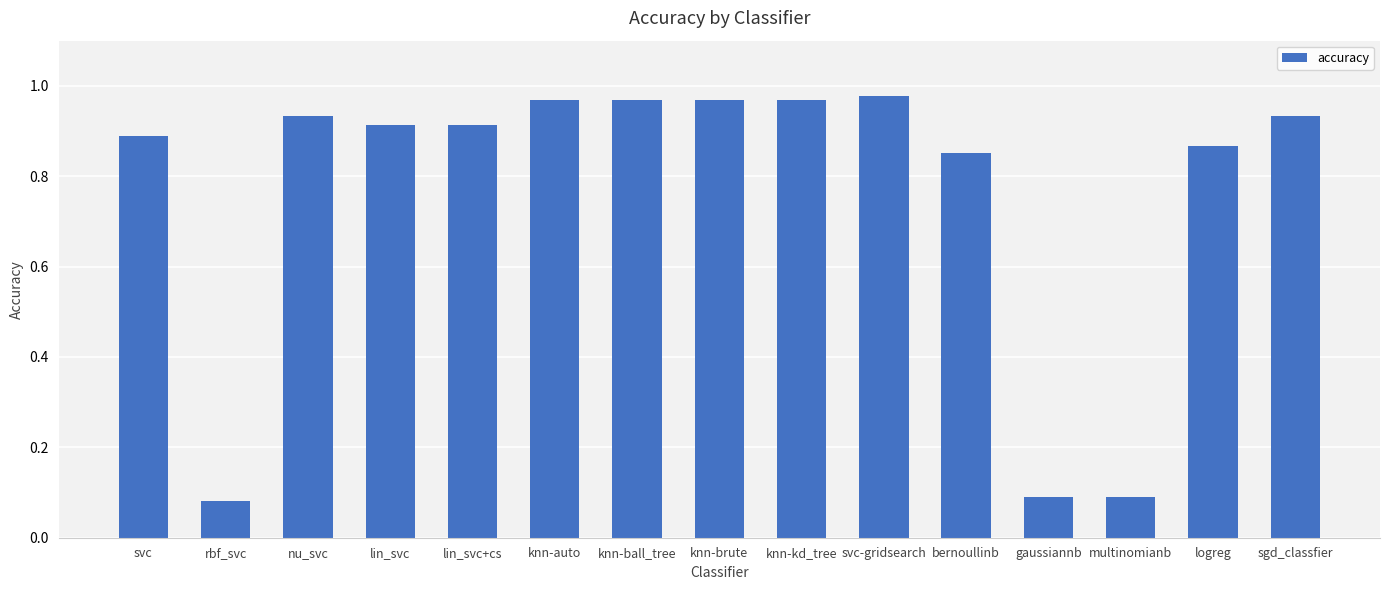

What is the sum of the values at lin_svc+cs and nu_svc?

1.8